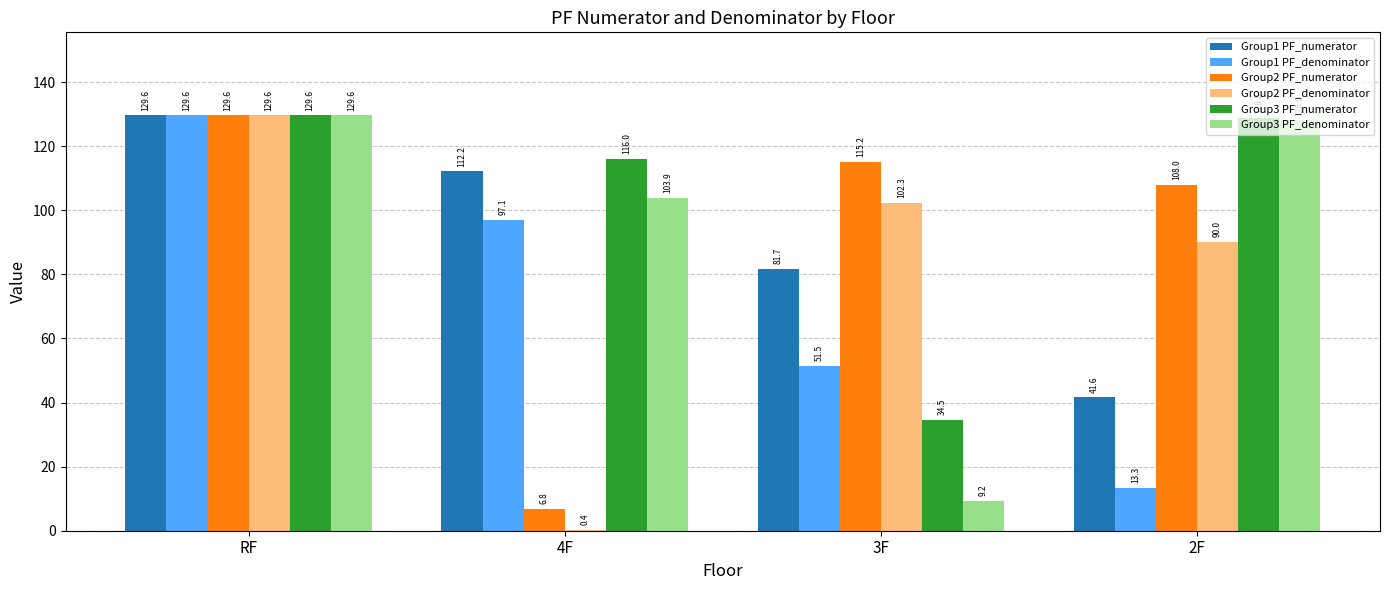

What is the difference between the Group2 PF_denominator values at 4F and 2F?

89.6